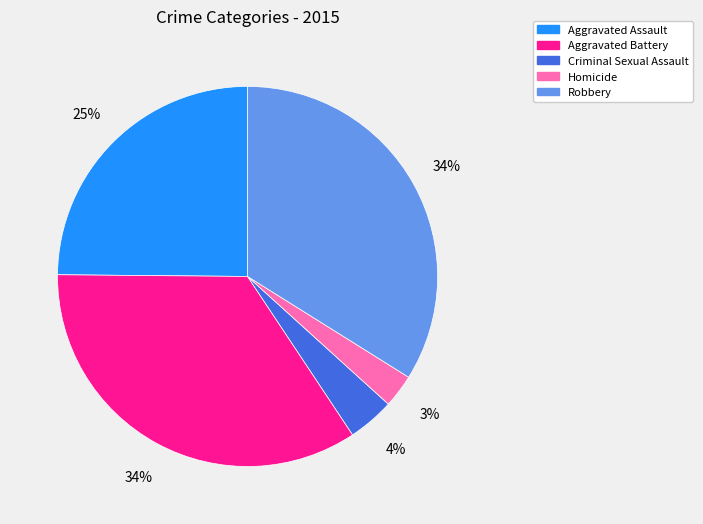

Which category has the smallest portion of the pie?

Homicide